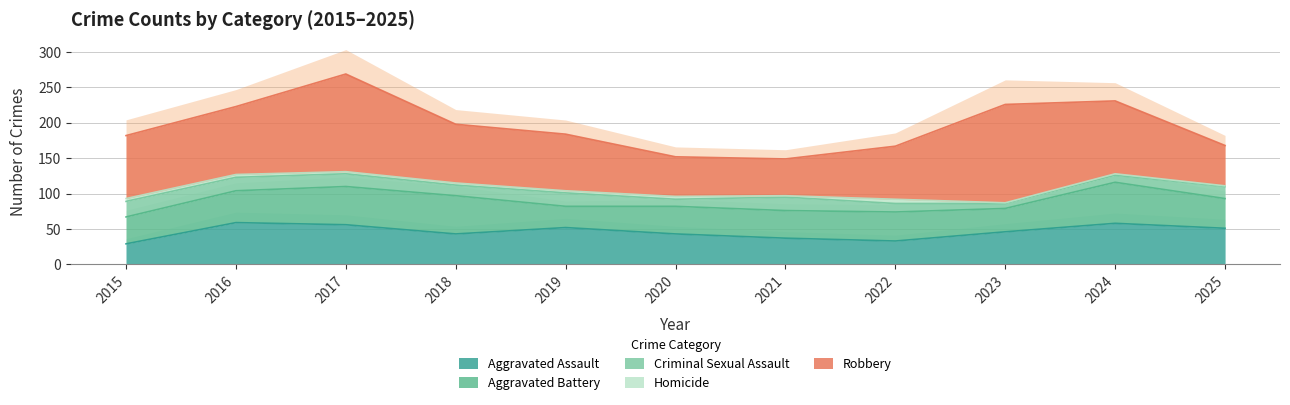

At 2021, list the series in order from smallest to largest.

Homicide, Criminal Sexual Assault, Aggravated Assault, Aggravated Battery, Robbery